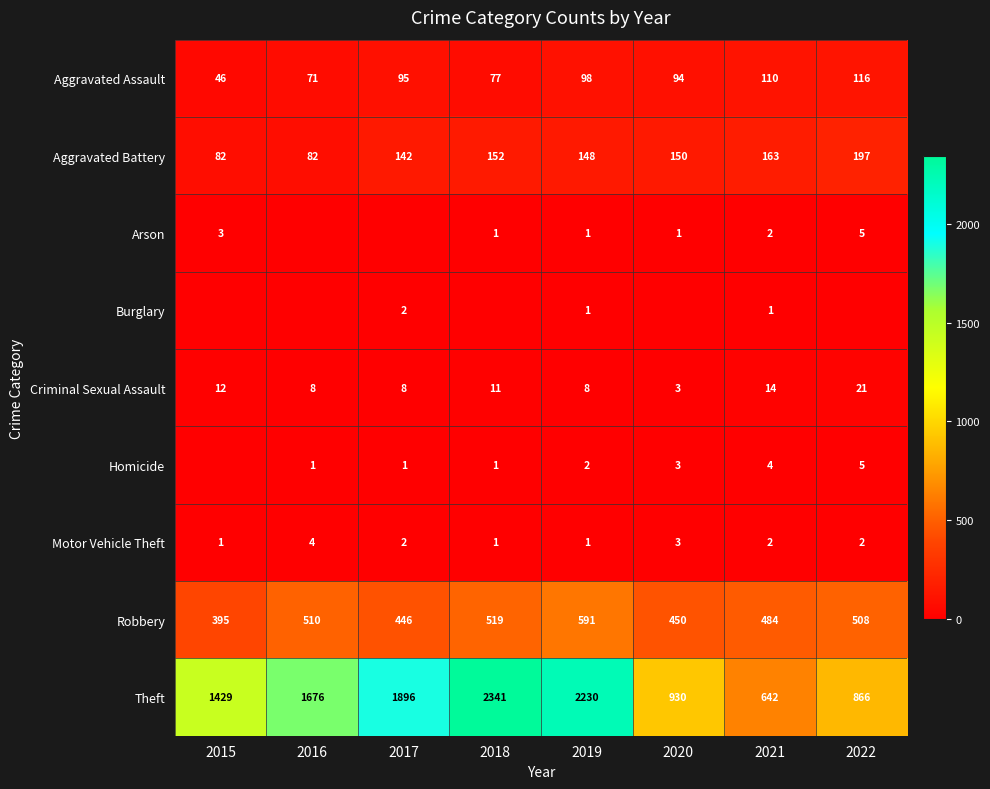

What is the sum of all Aggravated Battery values?

1116